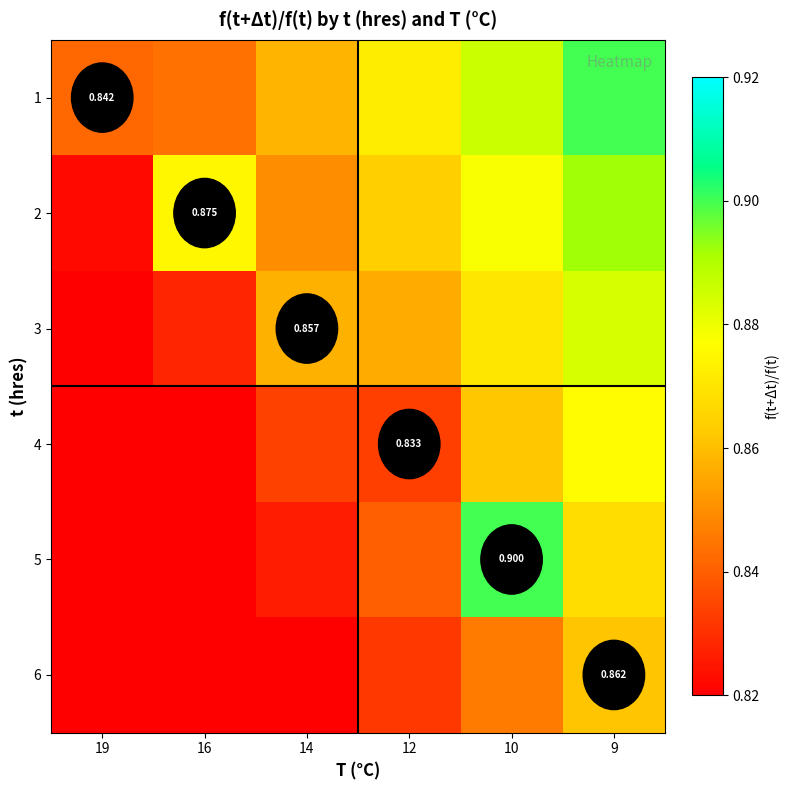

What is the sum of the 5 values at 16 and 12?

1.7